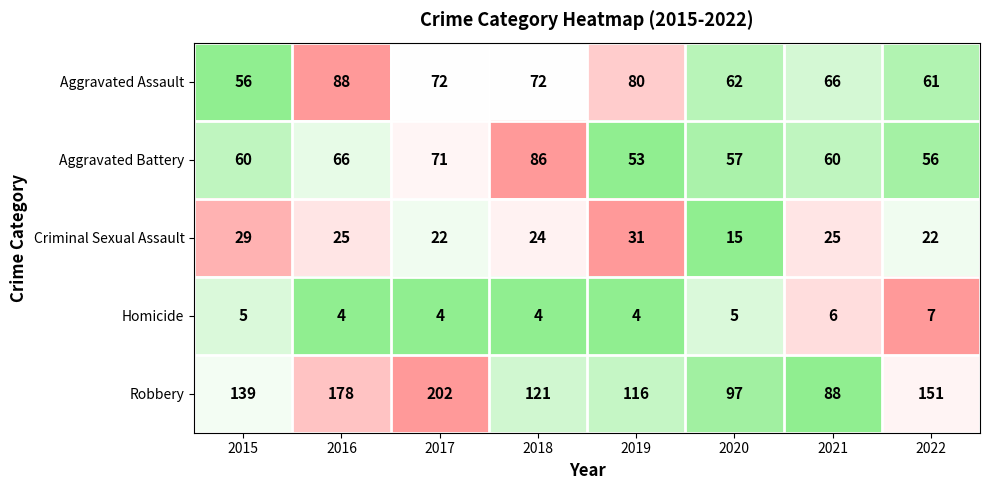

What is the approximate value of Aggravated Battery at 2015?

60